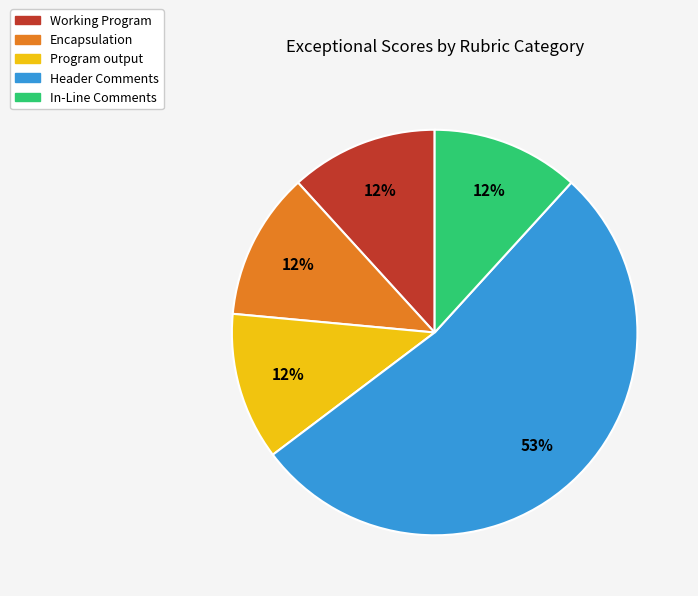

Which has a higher value, Header Comments or Encapsulation?

Header Comments